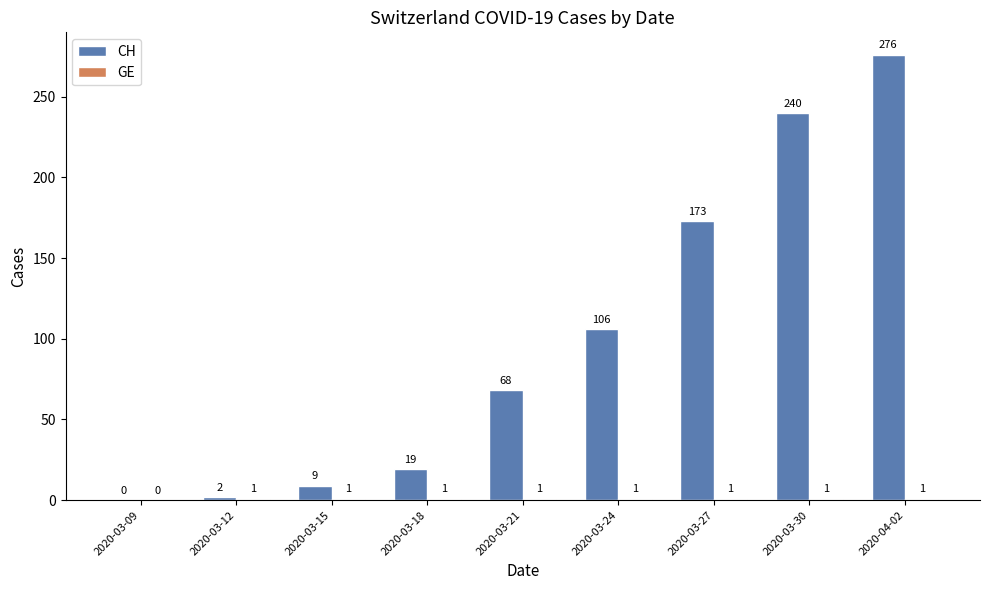

The value of CH at 2020-03-15 is 9. True or false?

True